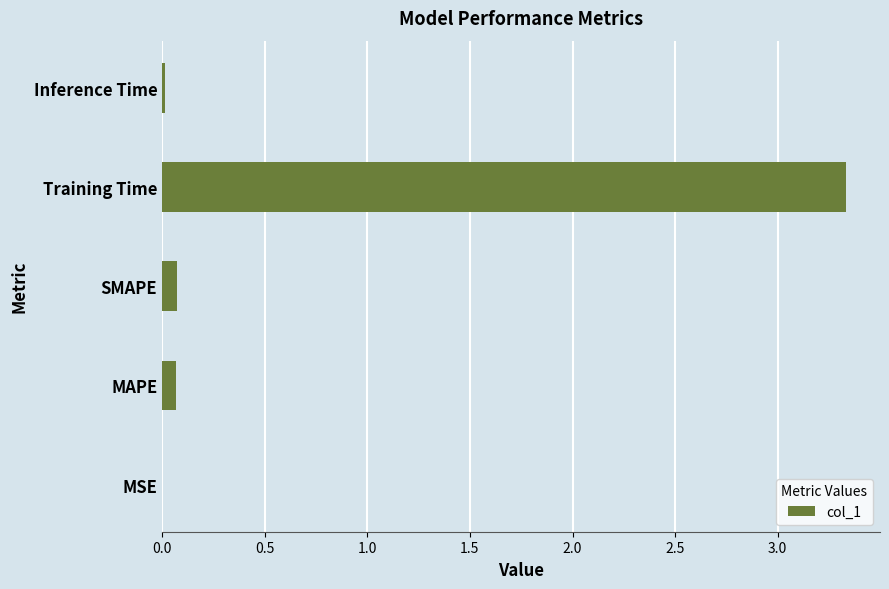

Does the chart contain stacked bars?

No